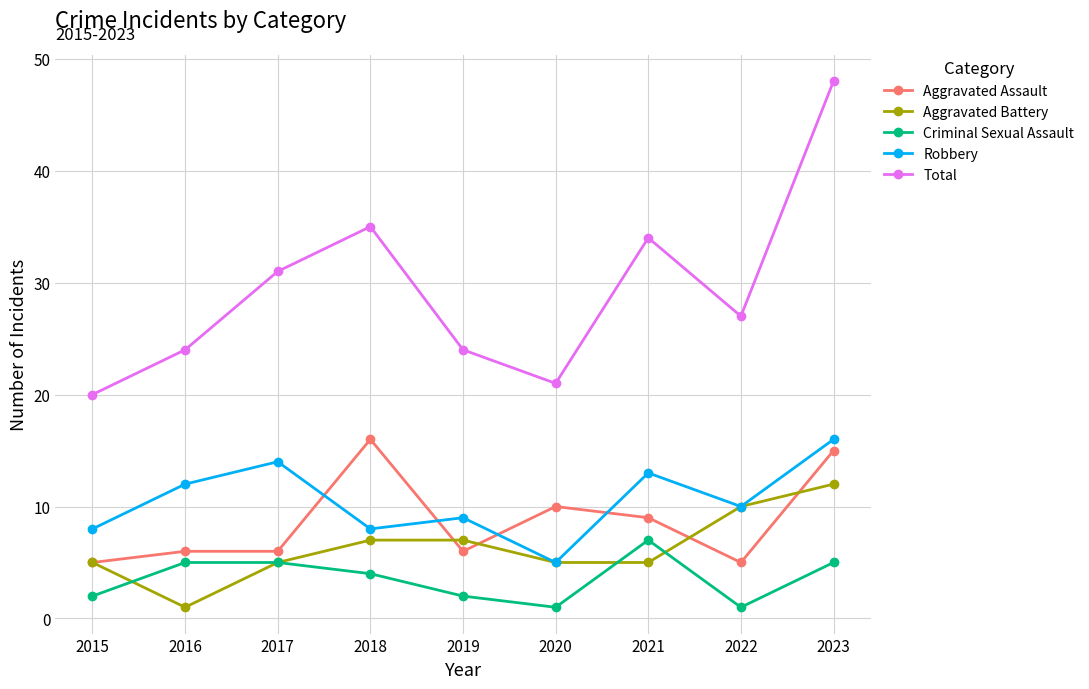

What is the average value of the Total series?

29